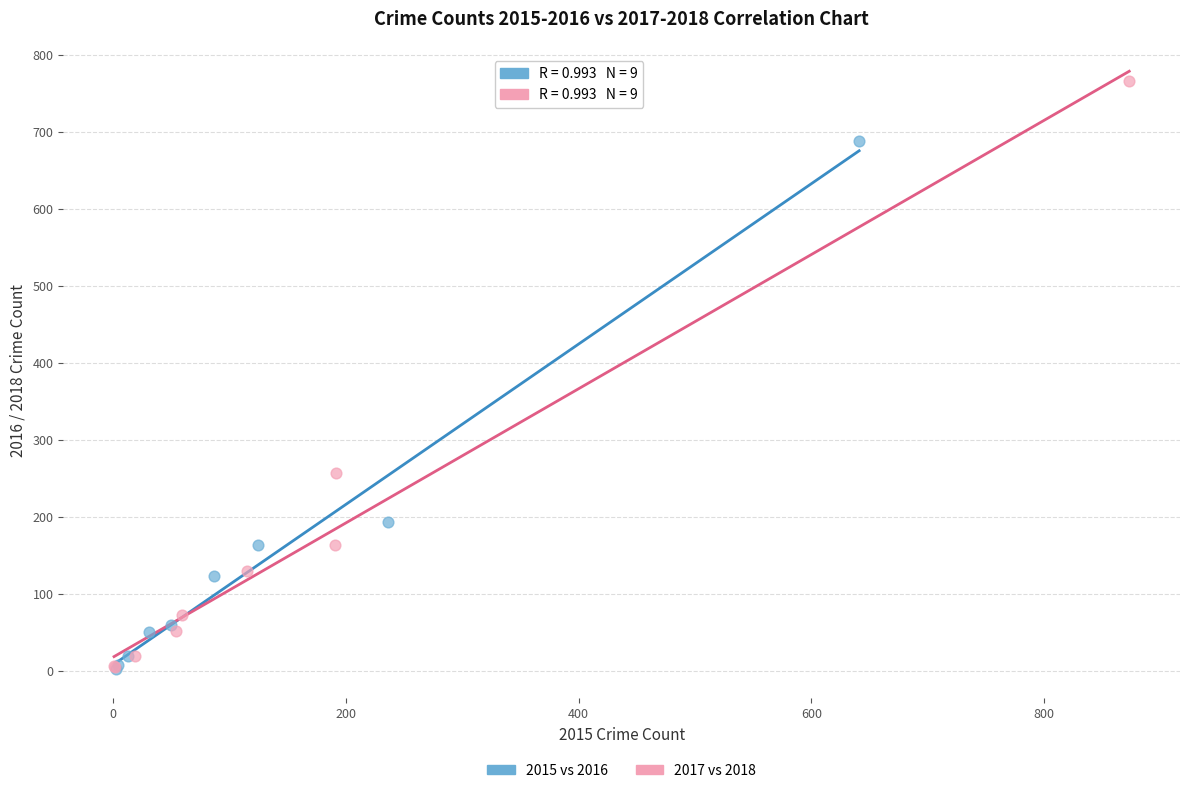

Which series contains the highest Y value?

2017 vs 2018